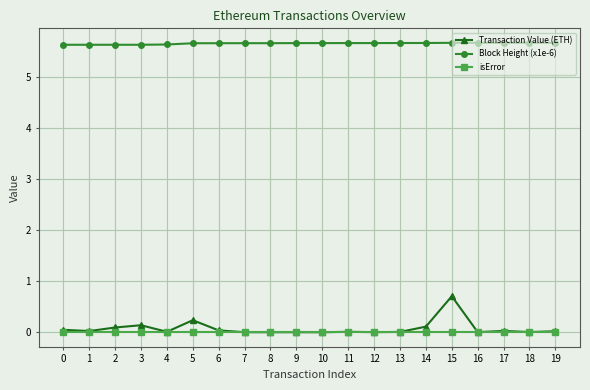

Which series has the largest total across all categories?

Block Height (x1e-6)